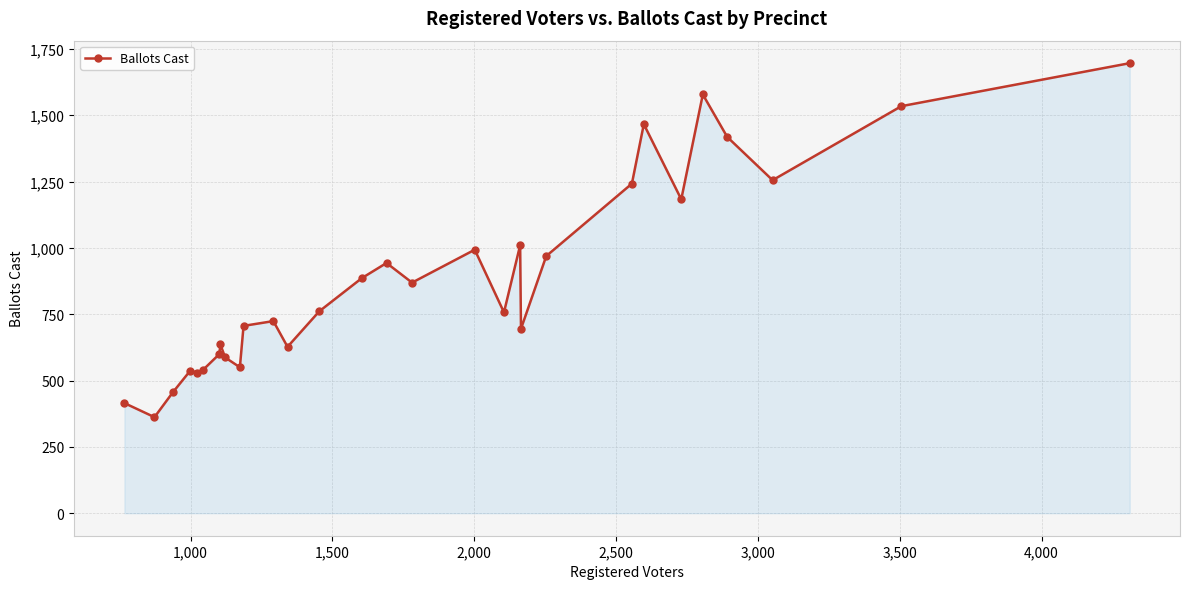

True or false: the data has more than 1 interior local peaks.

True